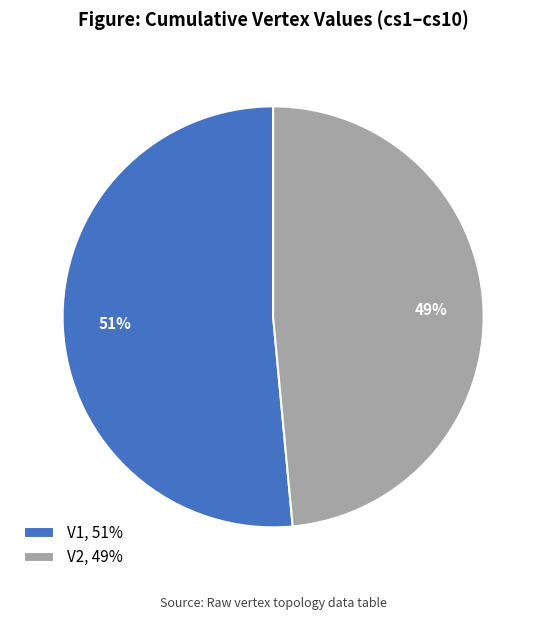

To the nearest percent, what is the average slice percentage?

50%